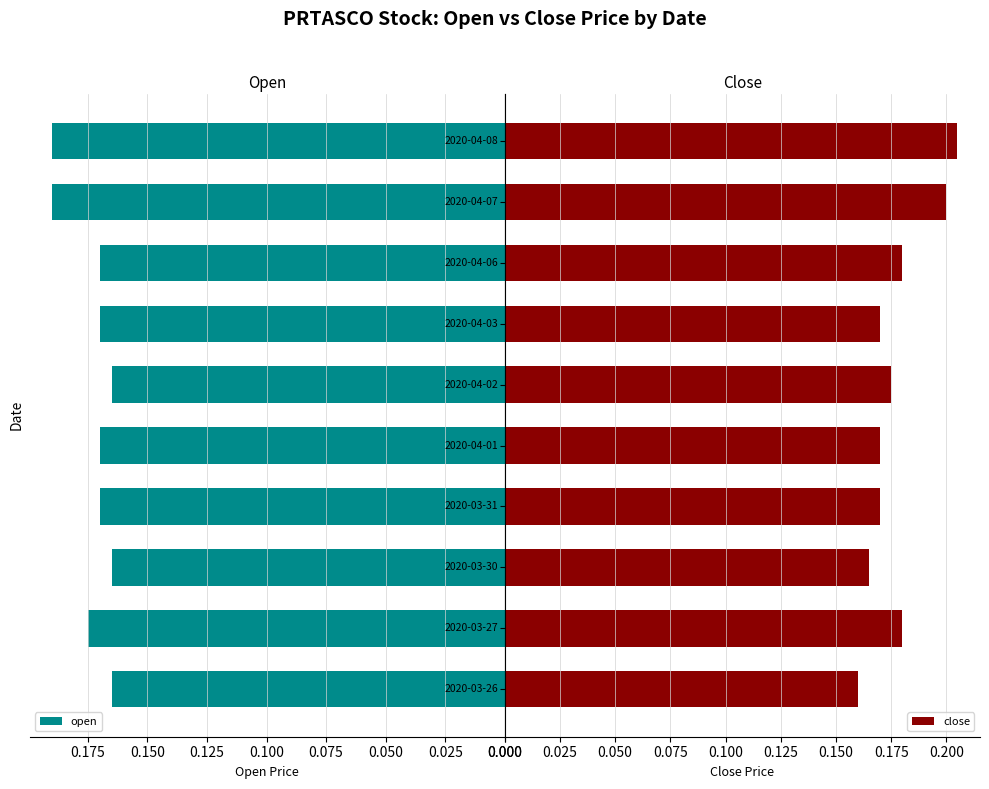

What is the maximum value shown in the chart?

0.2